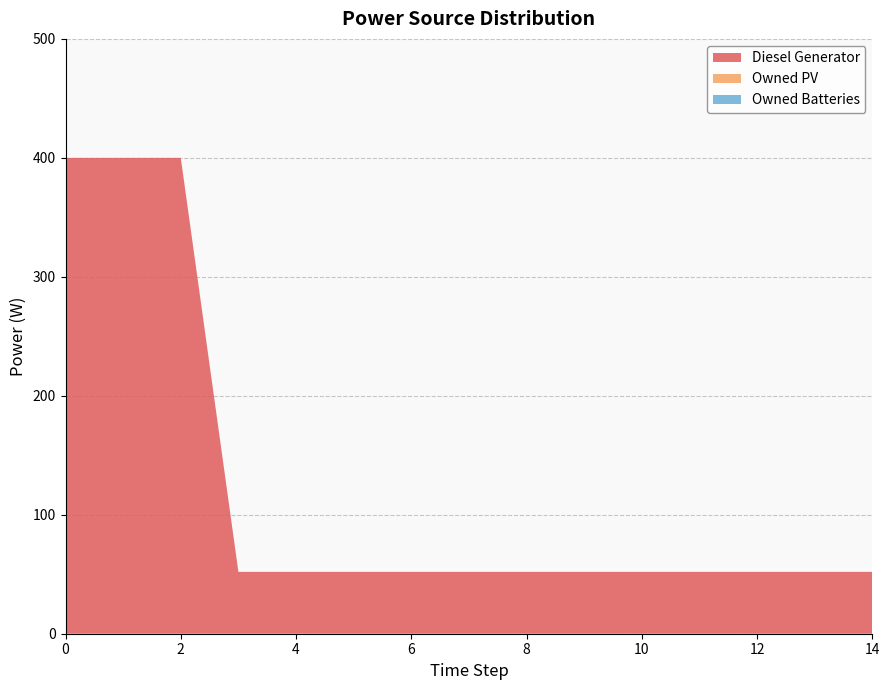

Reading right to left, what are all the values shown in this chart?

Diesel Generator: 14=52	13=52	12=52	11=52	10=52	9=52	8=52	7=52	6=52	5=52	4=52	3=52	2=400	1=400	0=400
Owned PV: 14=0	13=0	12=0	11=0	10=0	9=0	8=0	7=0	6=0	5=0	4=0	3=0	2=0	1=0	0=0
Owned Batteries: 14=0	13=0	12=0	11=0	10=0	9=0	8=0	7=0	6=0	5=0	4=0	3=0	2=0	1=0	0=0